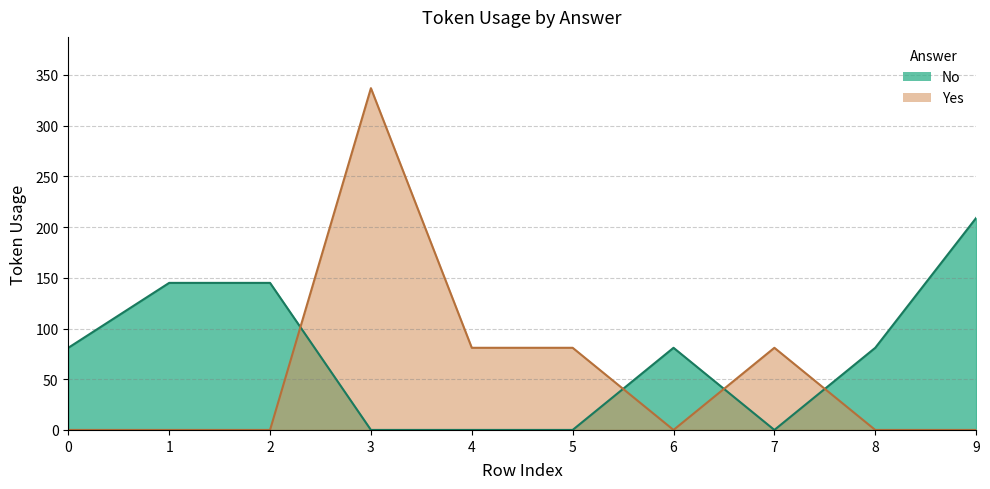

What is the sum of the Yes values at 7 and 1?

81